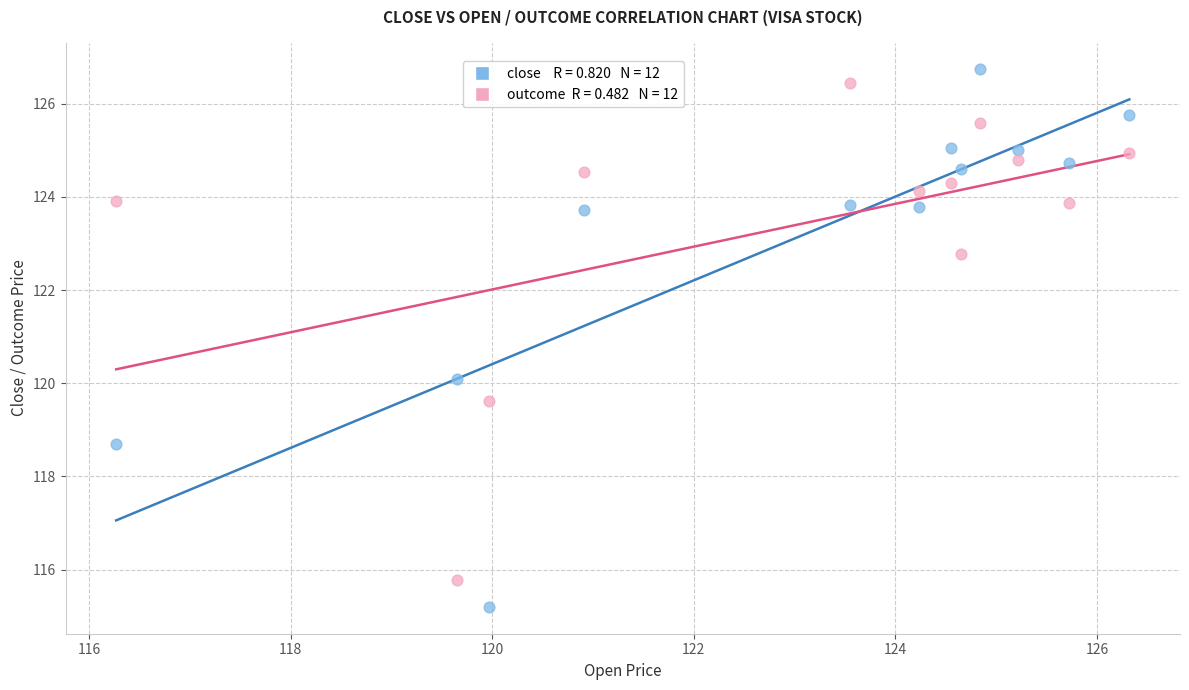

Across all data points, what is the range of Y values (max minus min)?

11.5